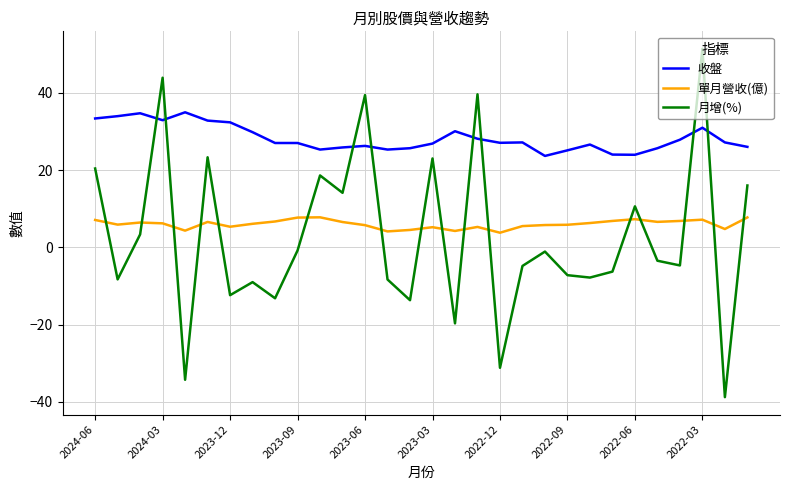

Which series has the largest range (max minus min)?

月增(%)